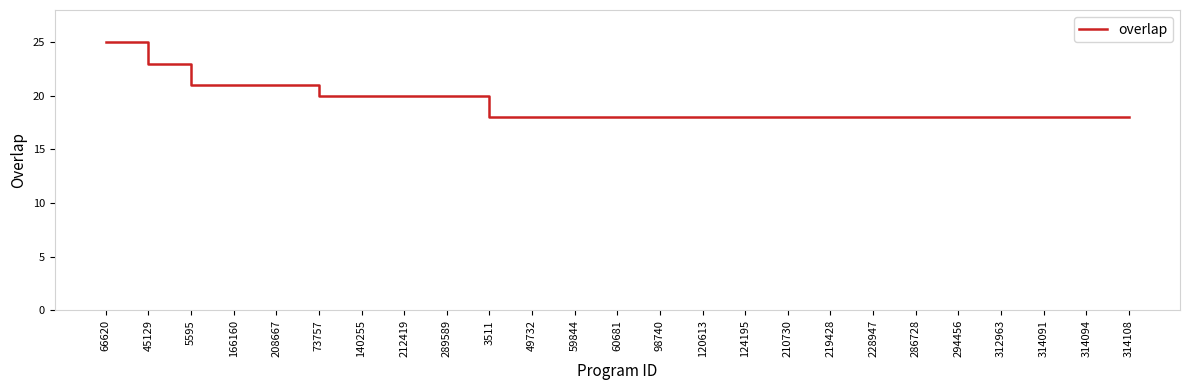

Reading left to right, list all the values displayed in this chart.

66620=25	45129=23	5595=21	166160=21	208667=21	73757=20	140255=20	212419=20	289589=20	3511=18	49732=18	59844=18	60681=18	98740=18	120613=18	124195=18	210730=18	219428=18	228947=18	286728=18	294456=18	312963=18	314091=18	314094=18	314108=18